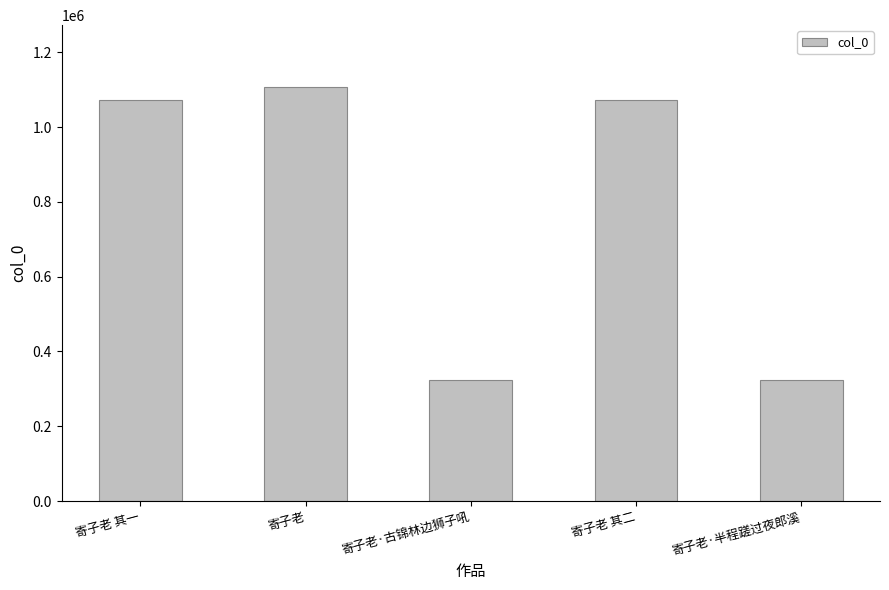

Which has a higher value, 寄子老·古锦林边狮子吼 or 寄子老 其一?

寄子老 其一